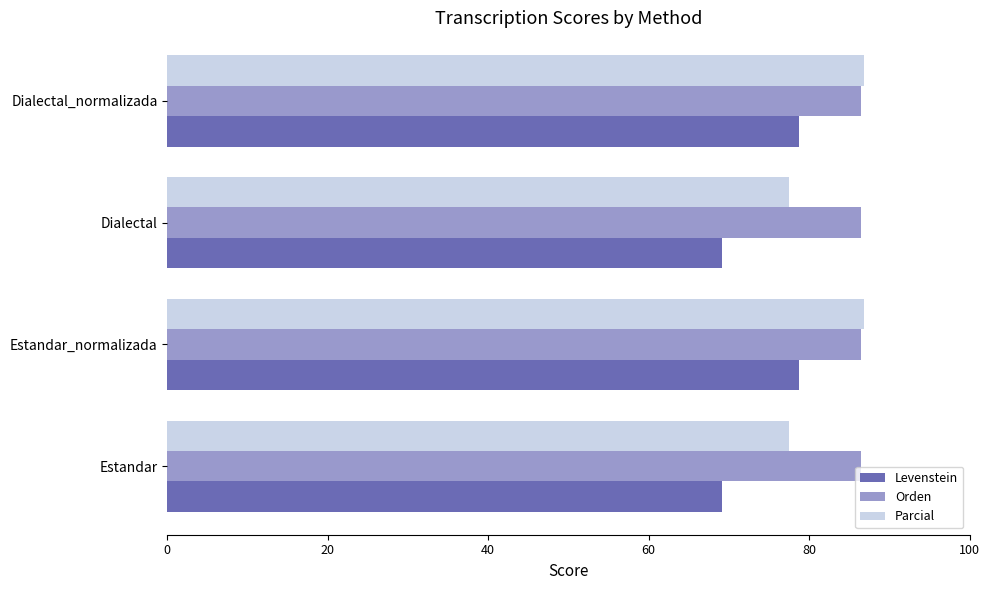

What is the difference between the Parcial values at Estandar_normalizada and Estandar?

9.3